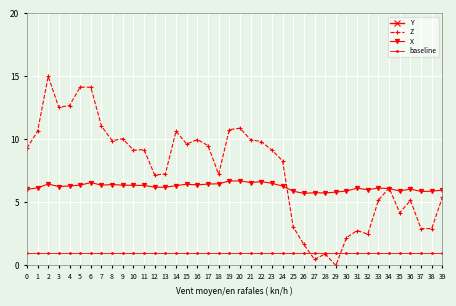

What is the average value of the X series?

6.2